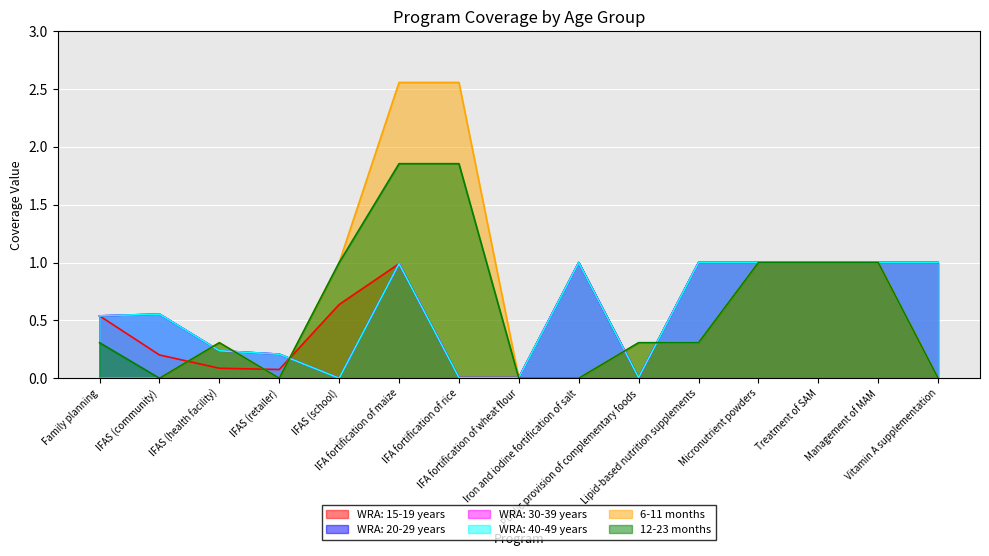

What is the sum of all WRA: 30-39 years values?

8.5